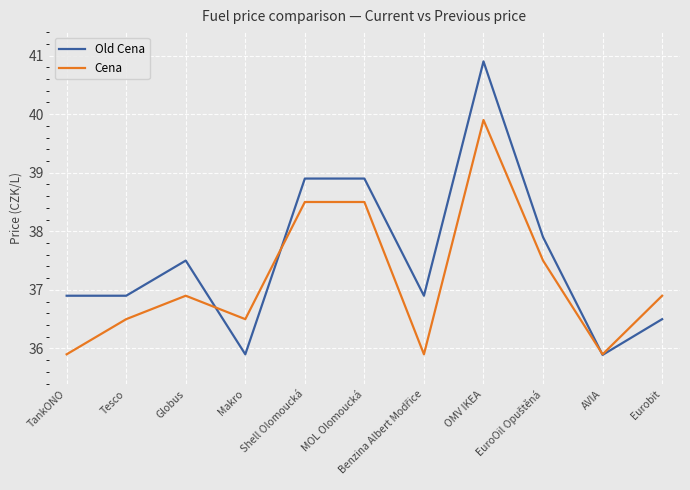

Which series has the widest spread of values?

Old Cena